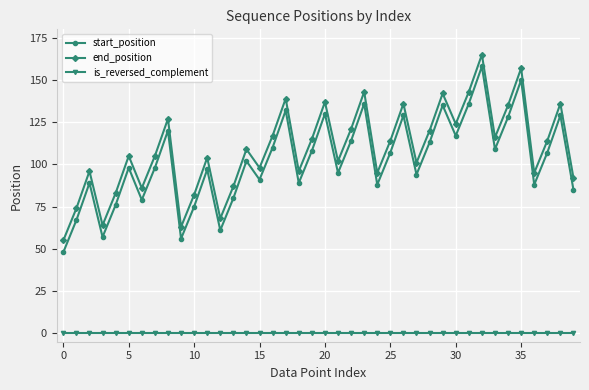

What is the value of the end_position point at the 11th from the left?

82